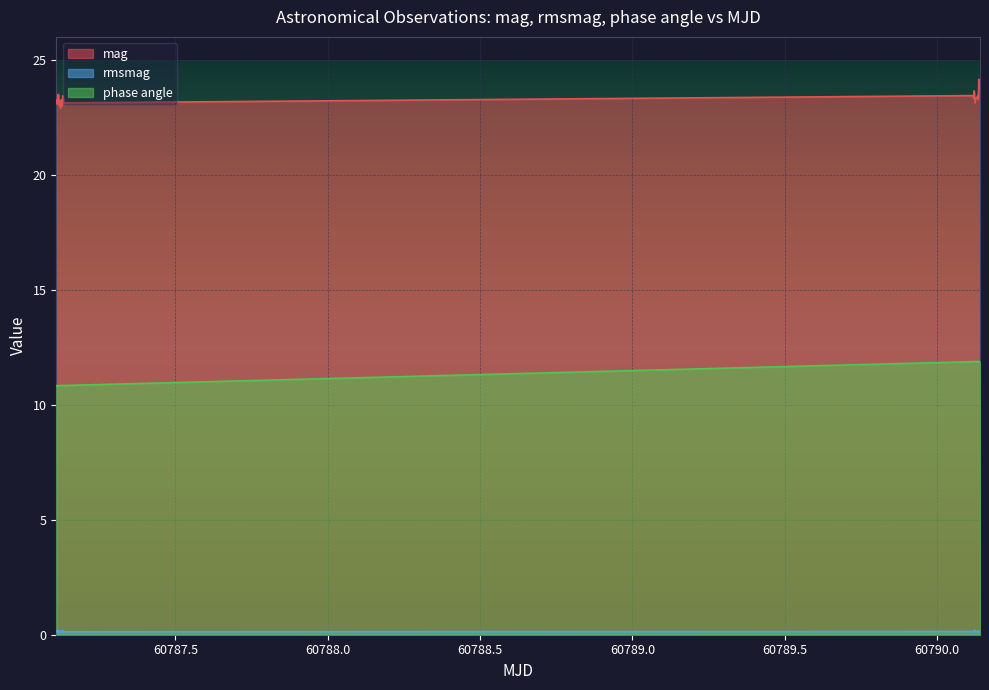

Which series has the largest total across all categories?

mag